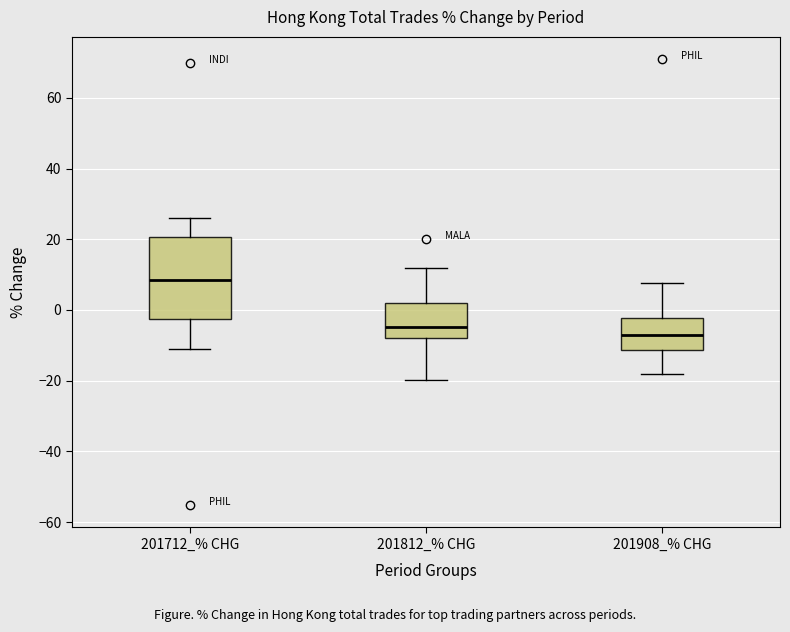

Reading left to right, transcribe this box plot: for each box, give where its median line is, the range the box spans, and where its two whiskers end, as read against the y-axis. The values are not printed on the chart, so give them approximately, as read against the axis.

201712_% CHG: median 8, box -2 to 20, whiskers -12 to 26
201812_% CHG: median -4, box -8 to 2, whiskers -20 to 12
201908_% CHG: median -8, box -12 to -2, whiskers -18 to 8